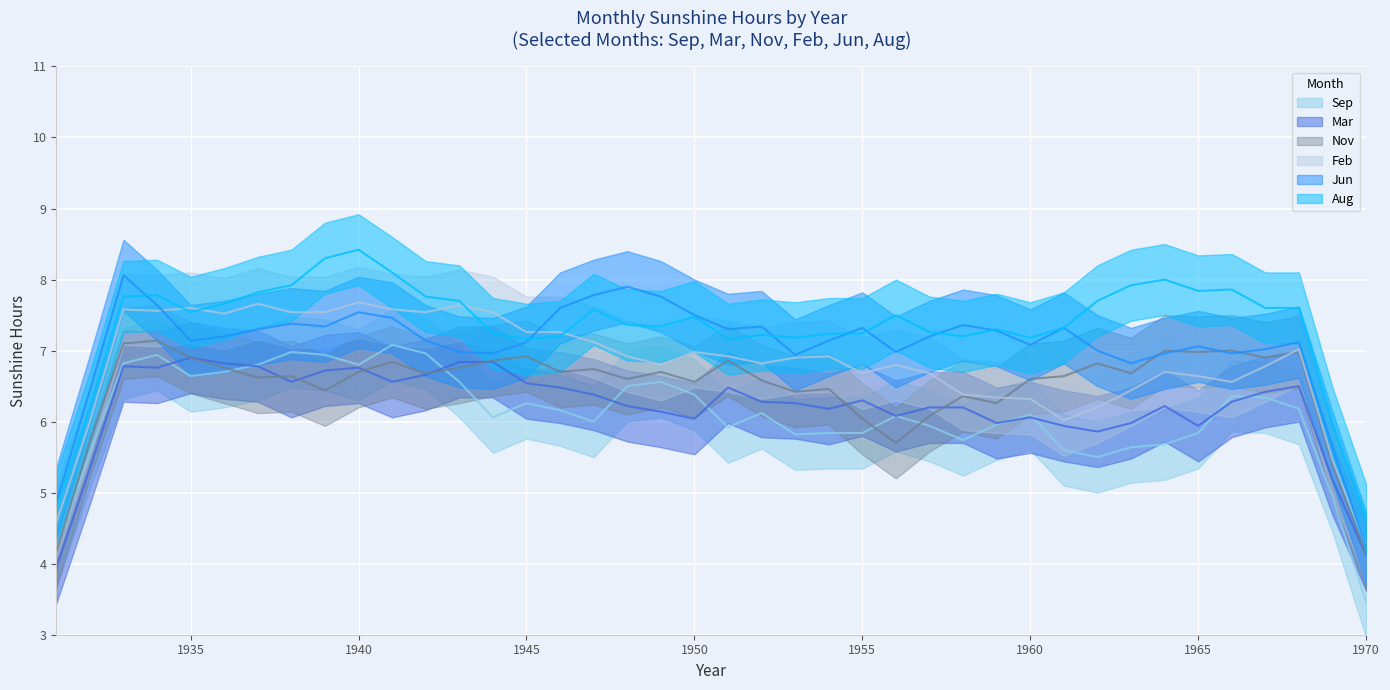

What is the sum of the Jun values at 1932 and 1962?

15.3